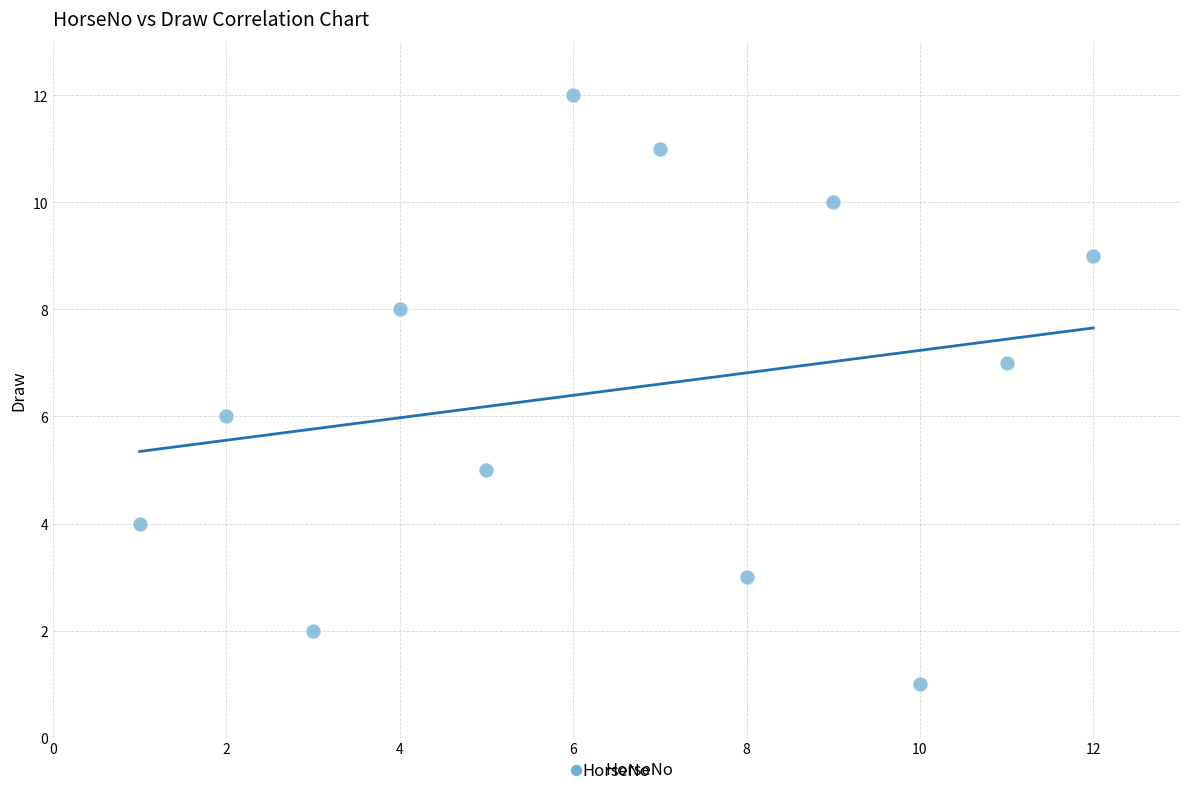

What is the average X value?

6